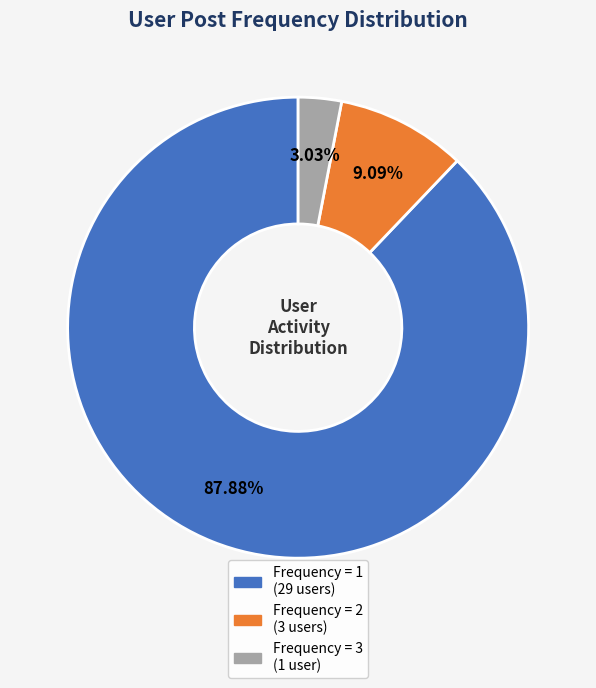

Is there a majority slice in this chart?

Yes